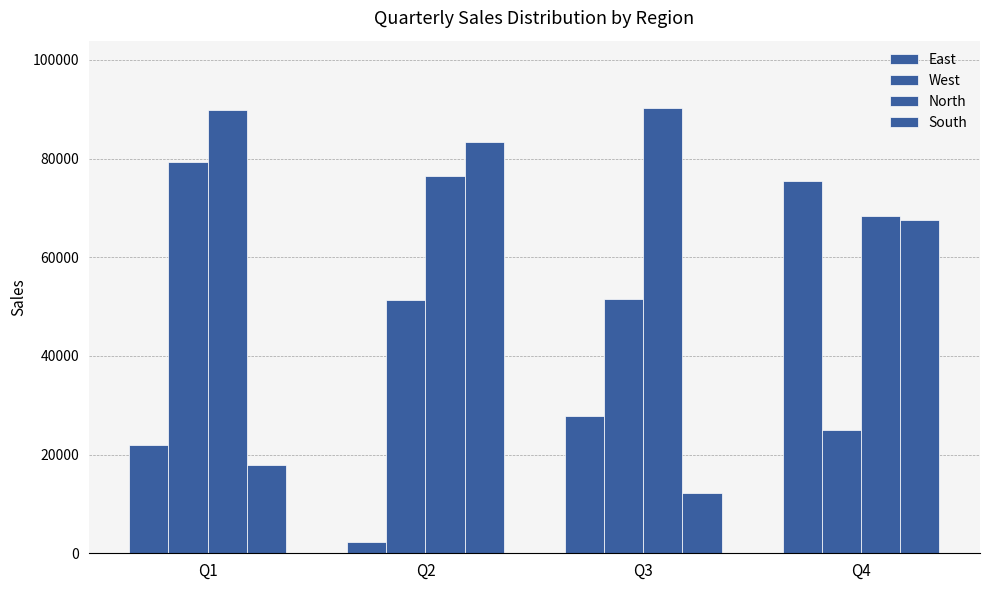

List the series in order of their peak value, lowest first.

East, West, South, North